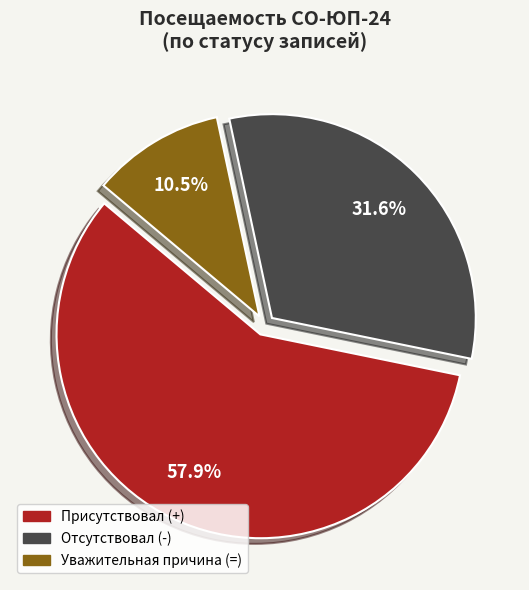

Does any single category account for the majority?

Yes